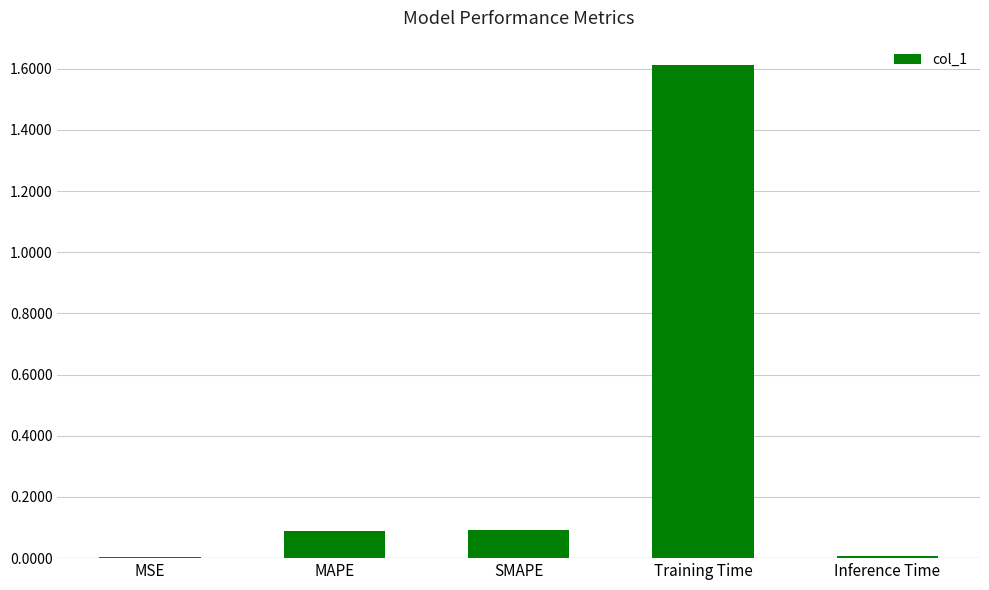

What is the greatest value displayed?

1.6